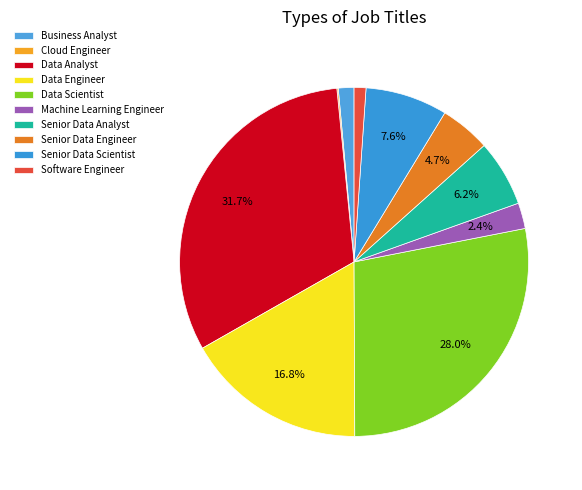

What portion of the pie excludes Data Scientist?

72.0%